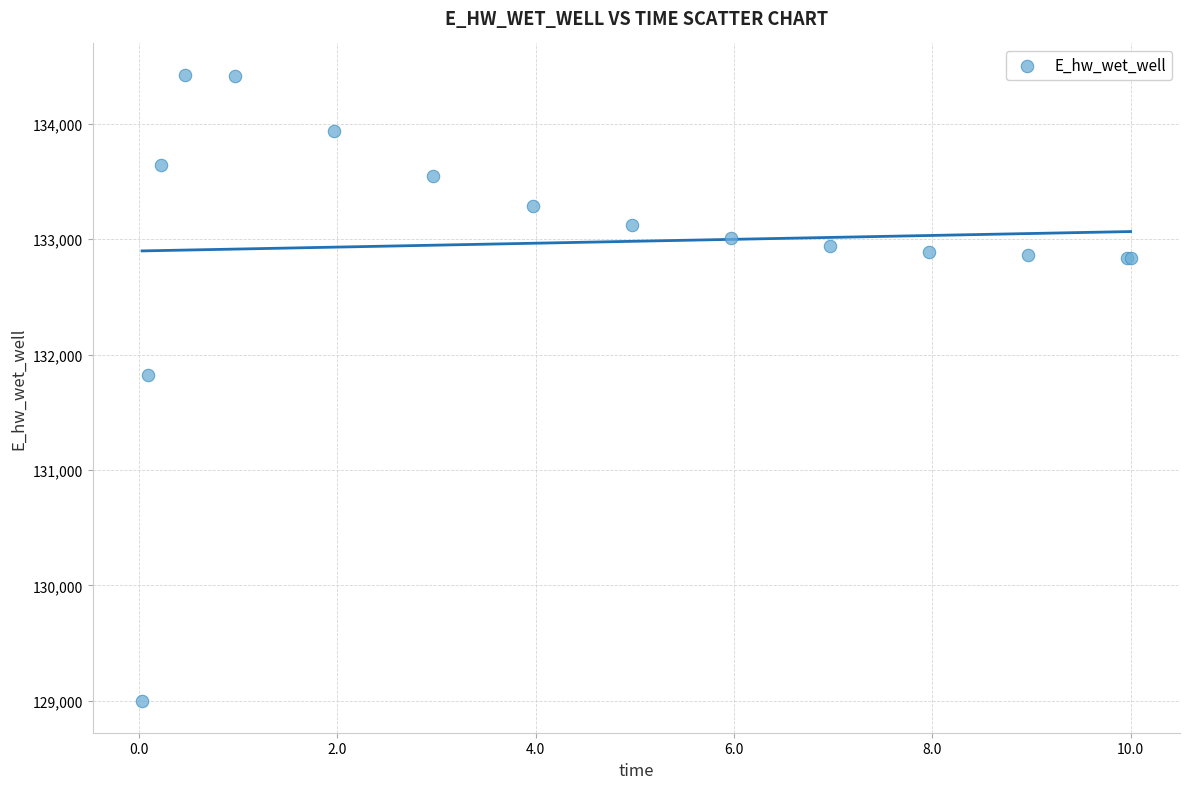

What Y value in the scatter plot is closest to 131709?

131827.2